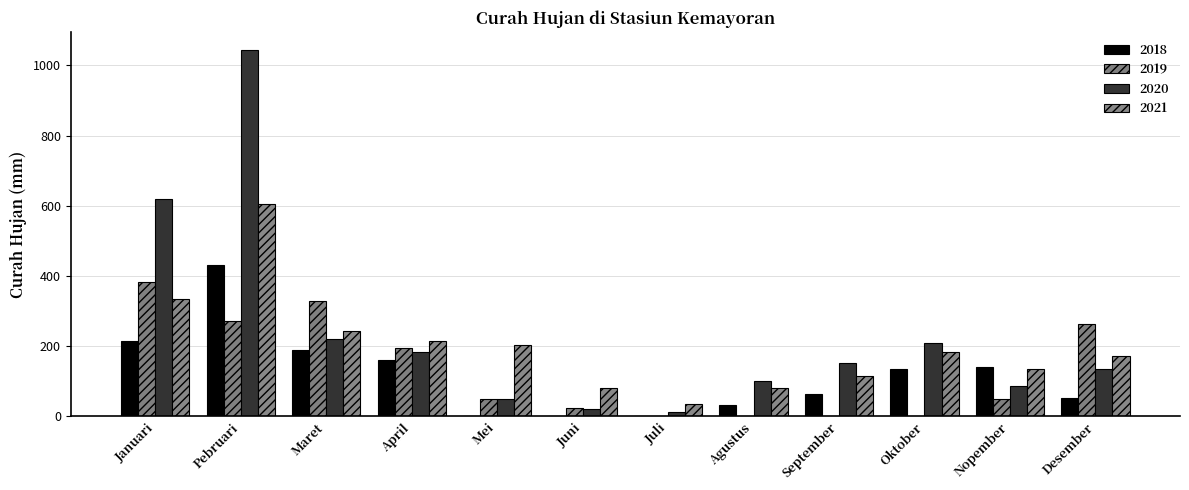

At which category is the sum across all series the highest?

Pebruari